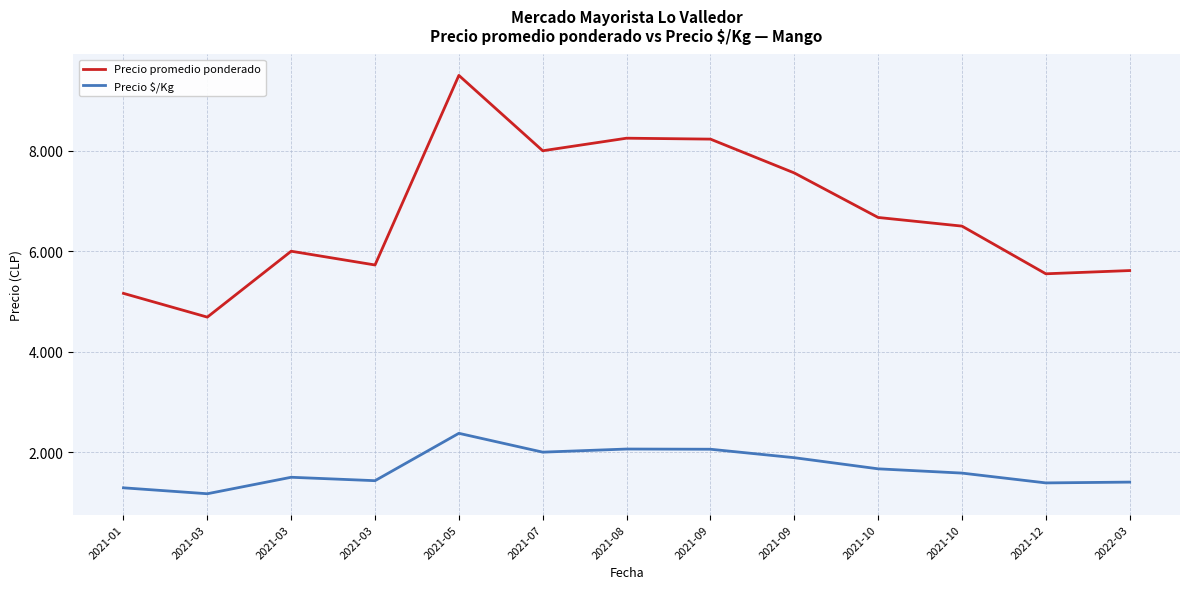

Is this an area chart (filled region under the line)?

No